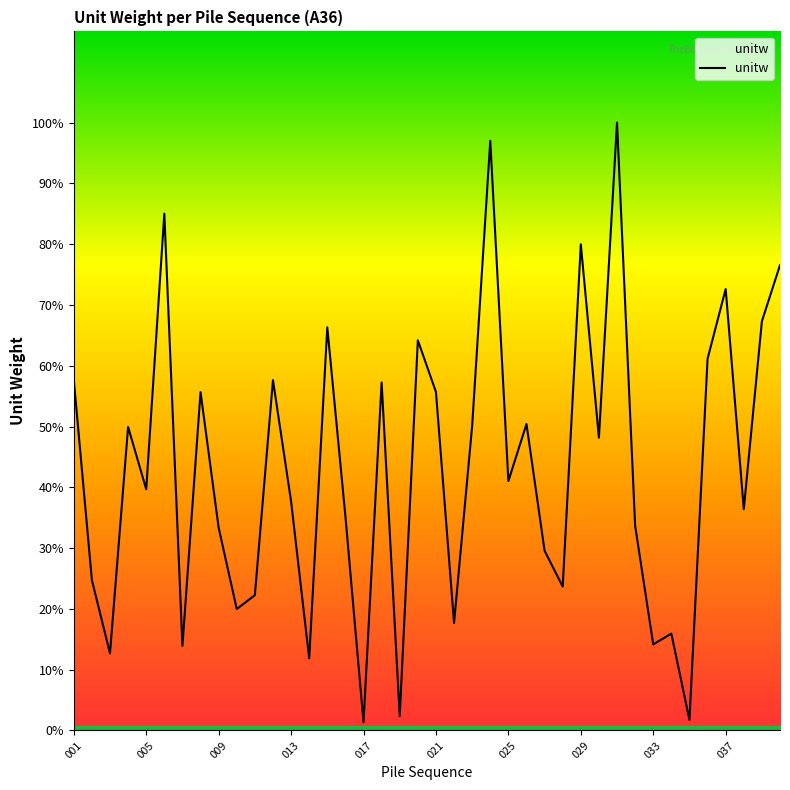

Does the chart have visible grid lines?

No